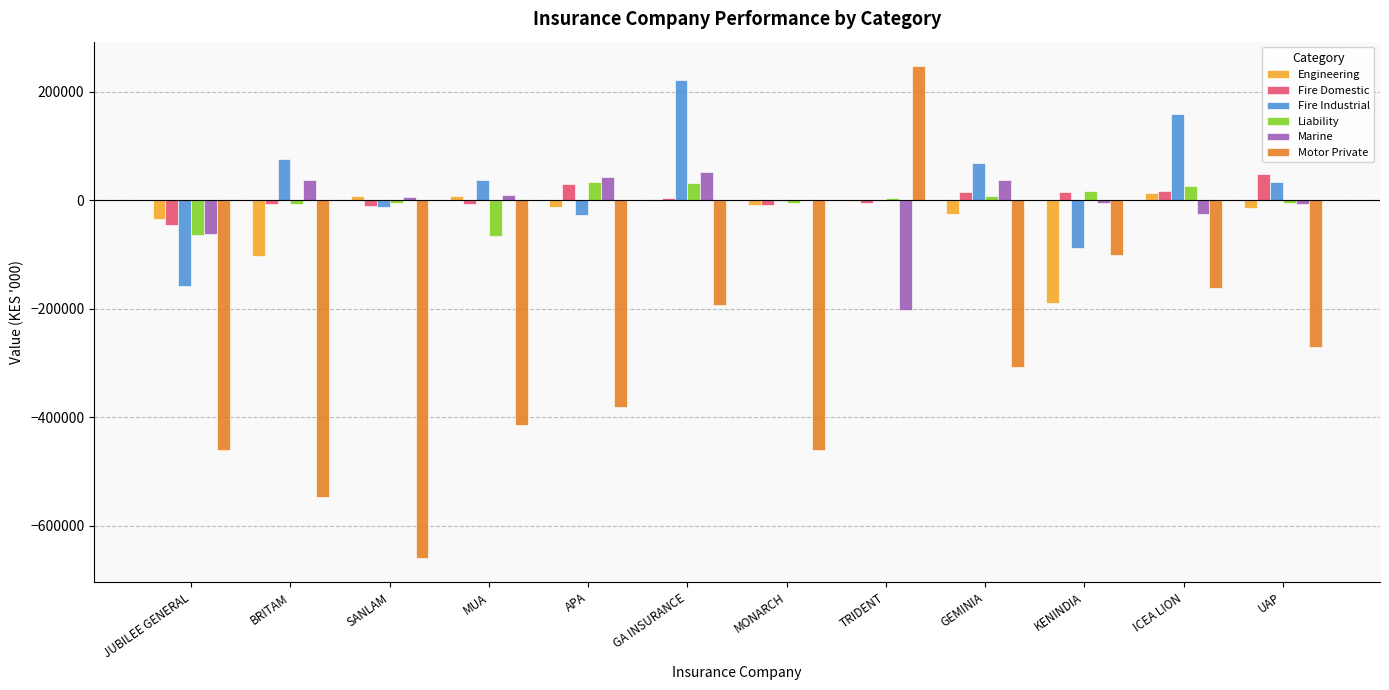

What is the sum of all Marine values?

-116668